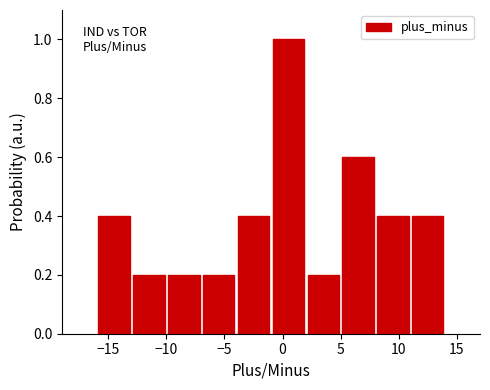

What is the height of the bar covering 8 to 11 on the x-axis? The values are not printed on the chart, so give them approximately, as read against the axis.

0.4